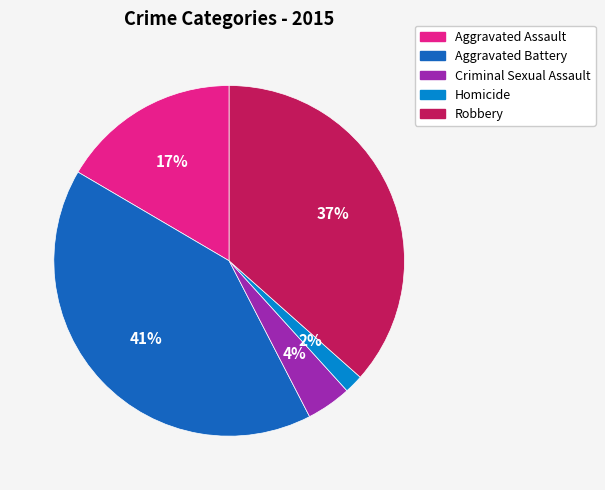

Rank the categories by value from lowest to highest.

Homicide, Criminal Sexual Assault, Aggravated Assault, Robbery, Aggravated Battery